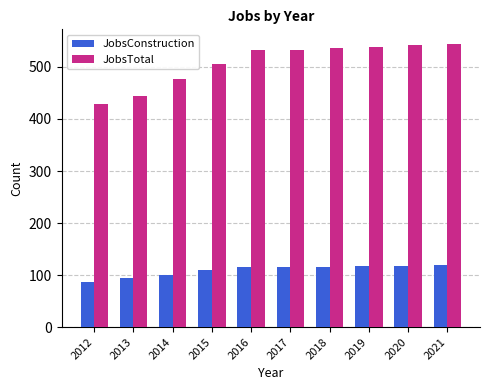

What is the value of the JobsConstruction bar at the 4th from the left?

109